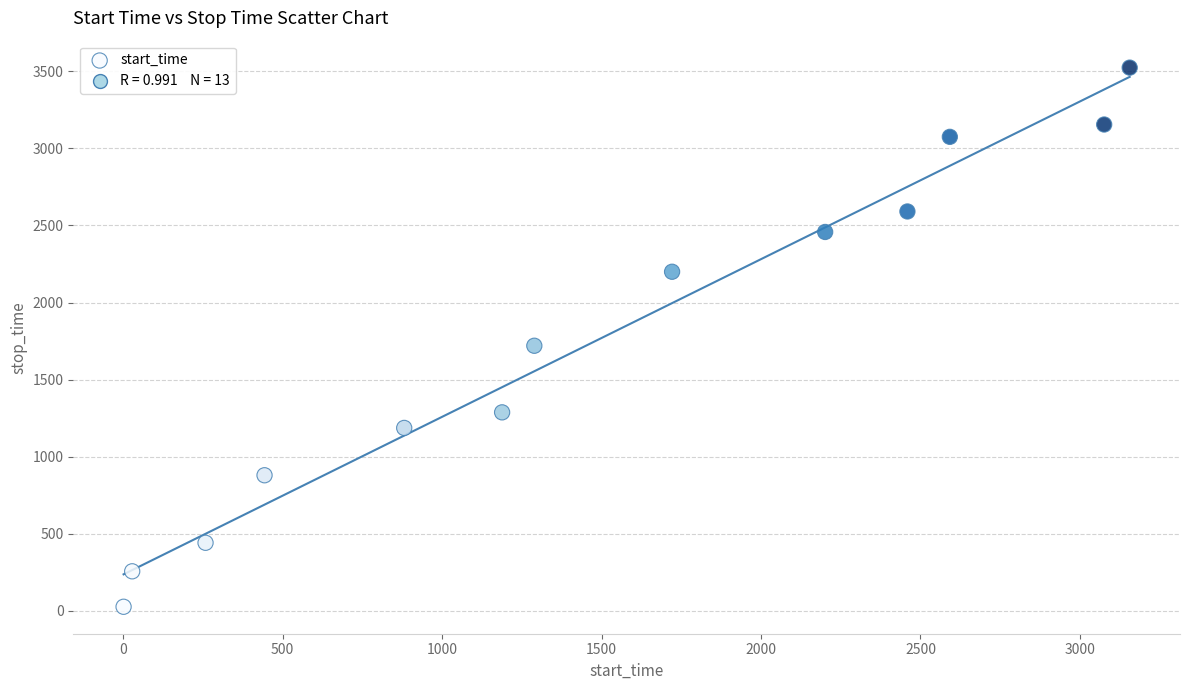

What Y value in the scatter plot is closest to 1775?

1720